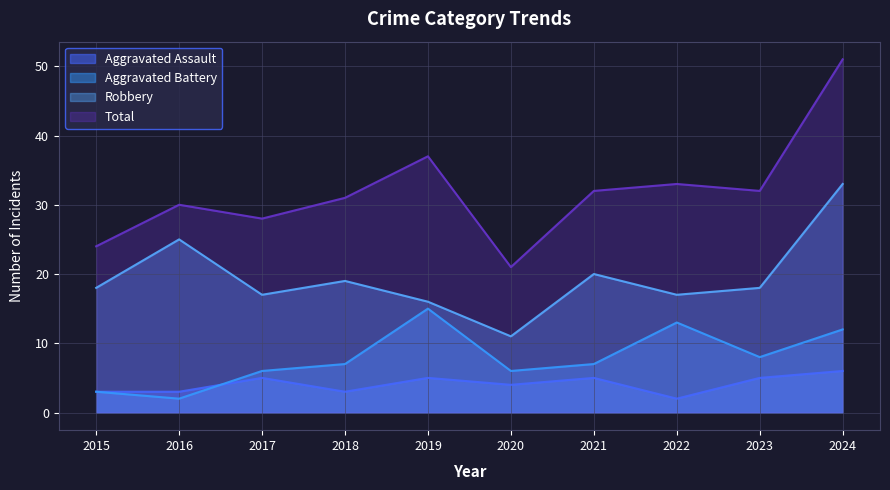

Count the number of data series in this chart.

4